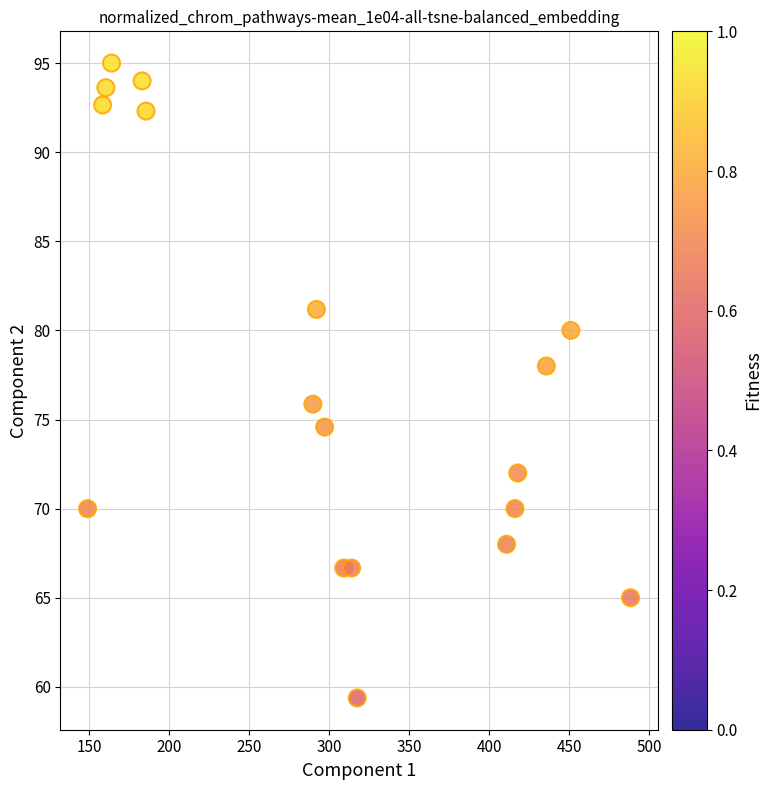

What is the range of X values (max minus min)?

339.2